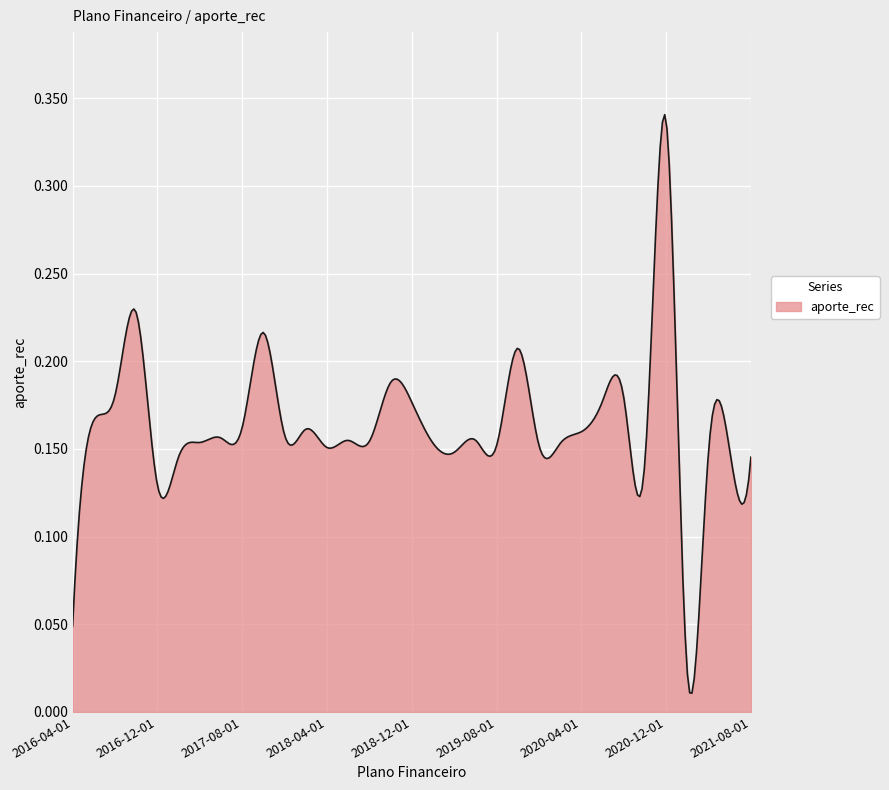

How many lines are shown in the chart?

1